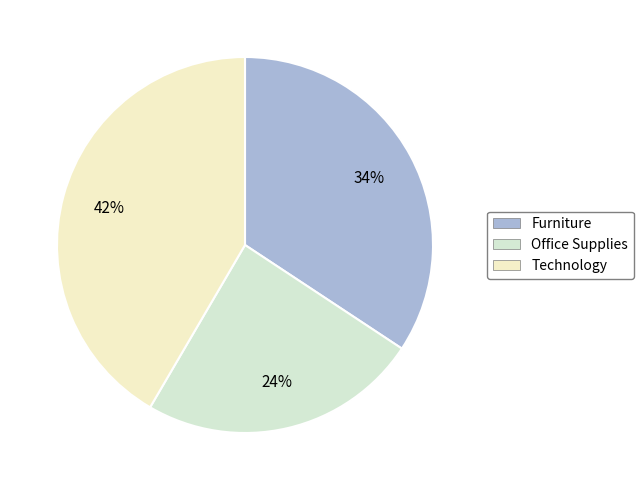

To the nearest percent, what portion does Furniture represent?

34%